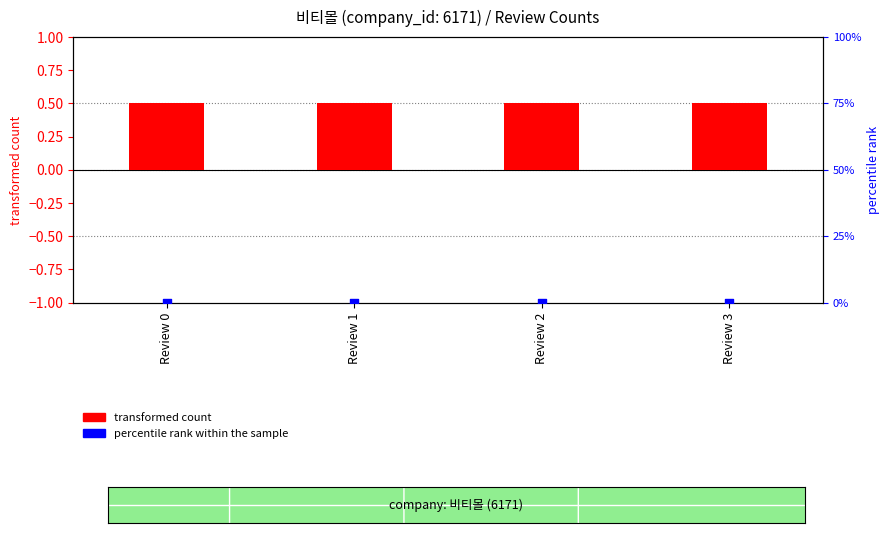

What are all the series names shown in the legend?

transformed count, percentile rank within the sample